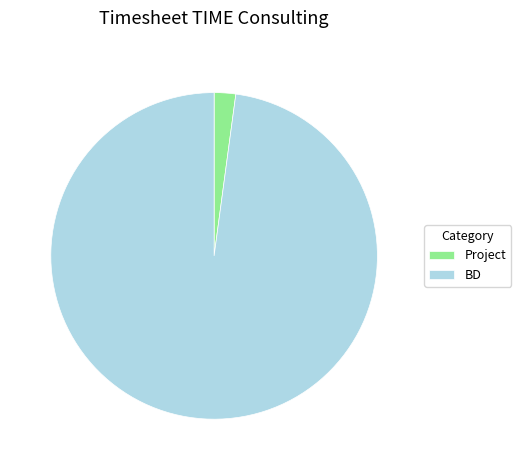

Is the sum of Project and BD greater than half?

Yes